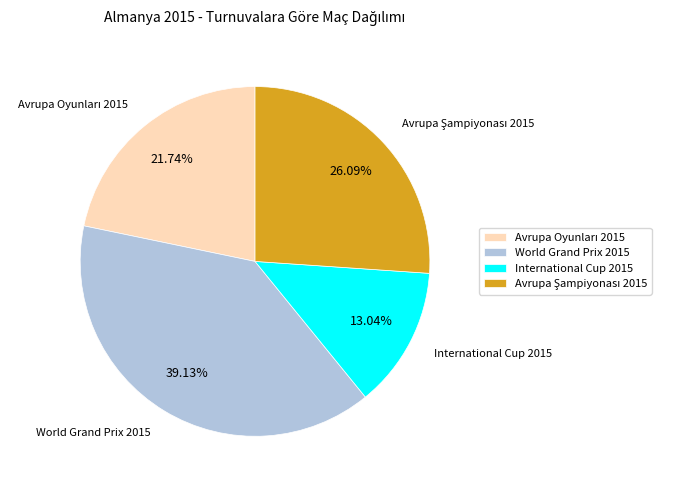

Which slice is the largest?

World Grand Prix 2015